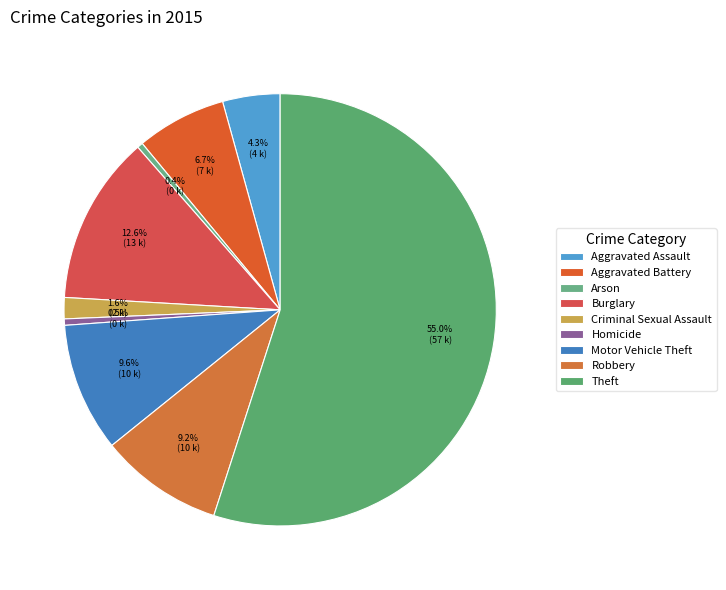

Is there any slice that represents more than half of the pie?

Yes